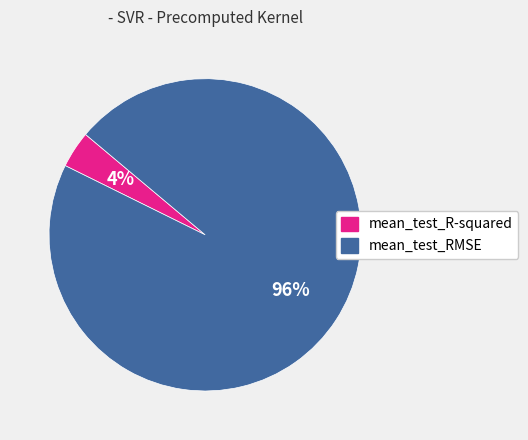

Between mean_test_RMSE and mean_test_R-squared, which is larger?

mean_test_RMSE